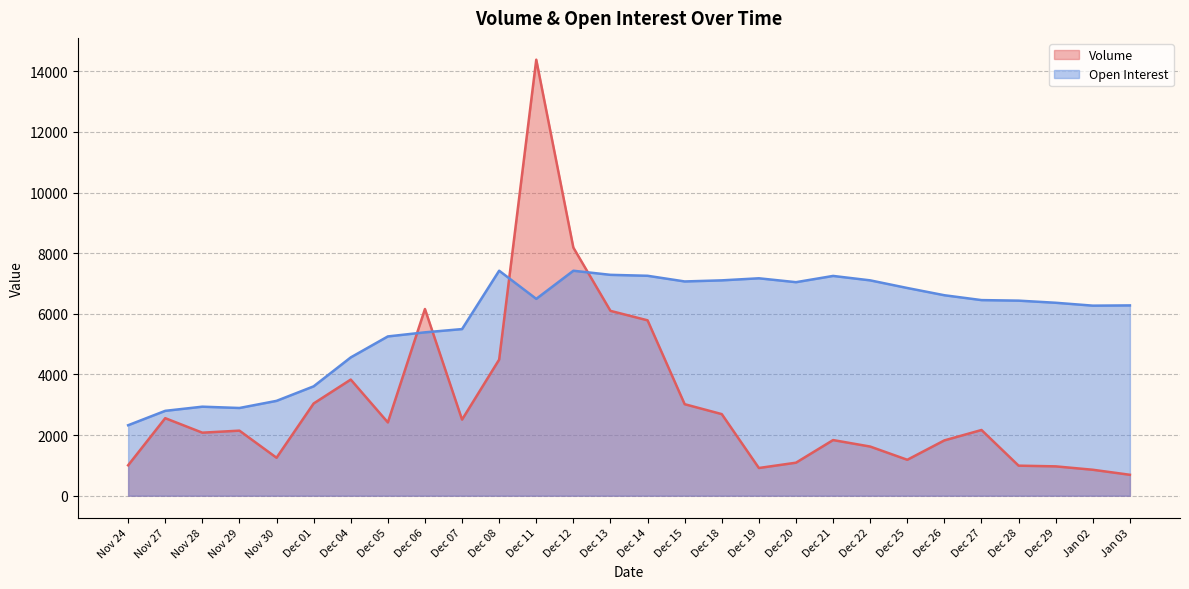

How many values in the Open Interest series are below 6452?

14